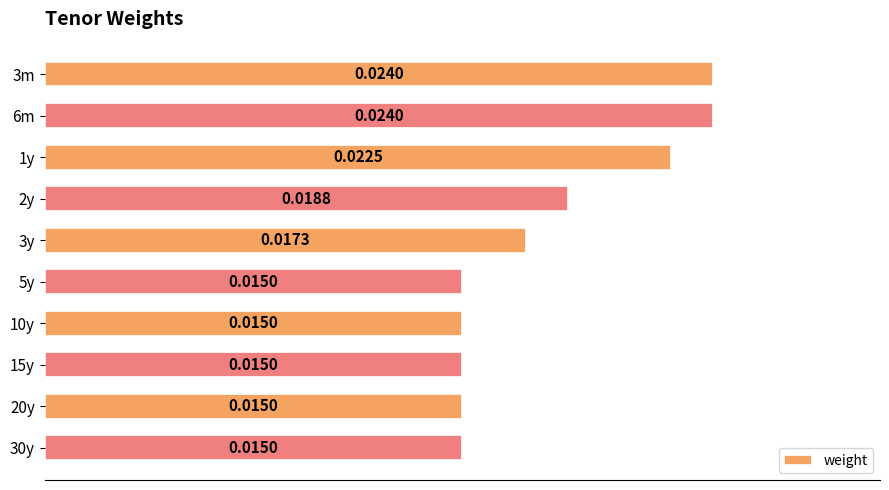

Between 1y and 5y, which is larger?

1y